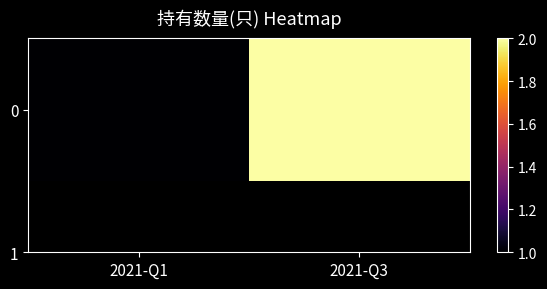

How many data points are less than 2?

1